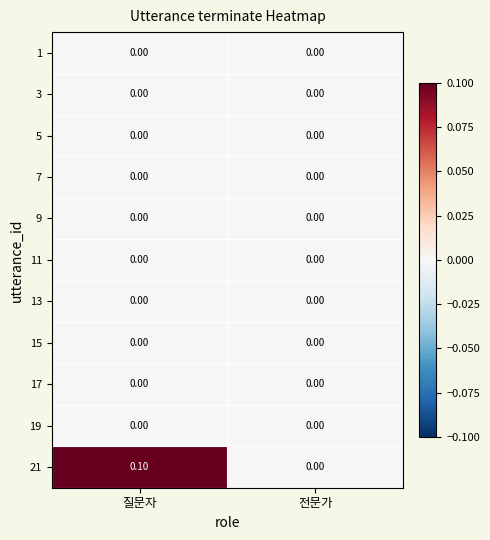

Which category has the highest value across all series?

질문자